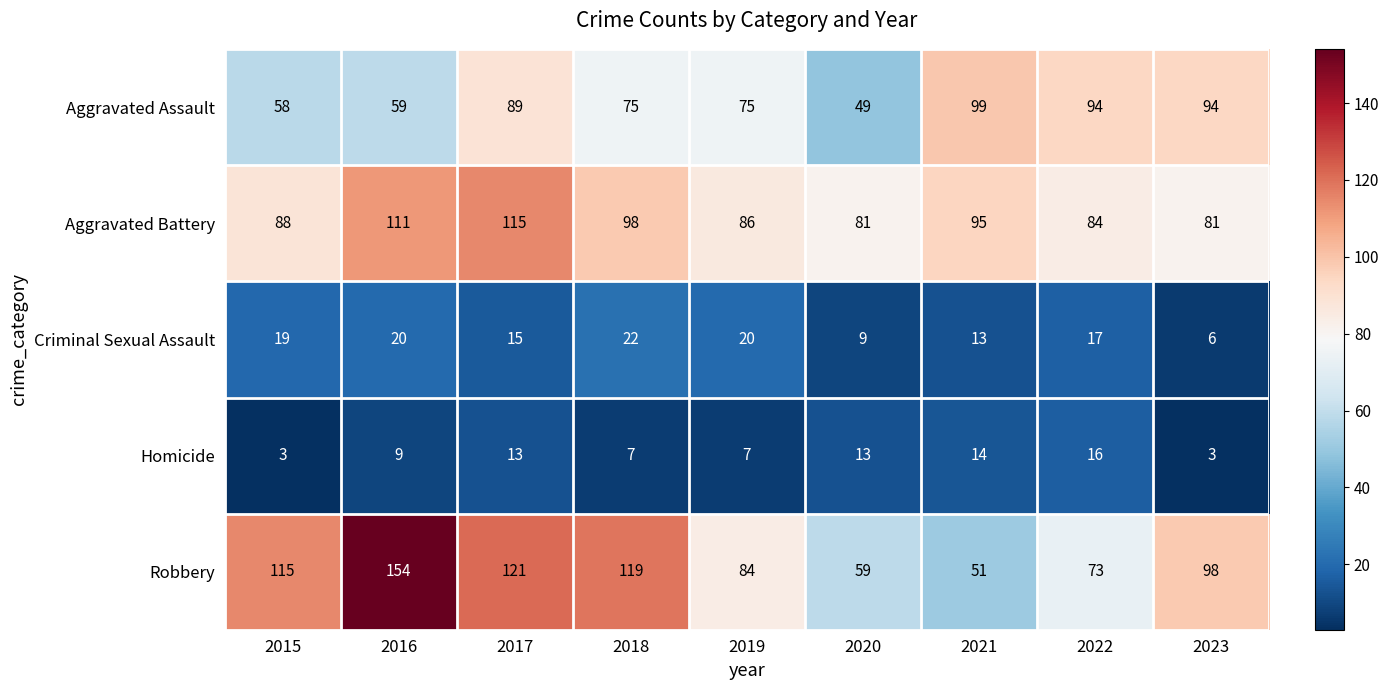

What is the total value across all series at 2023?

282